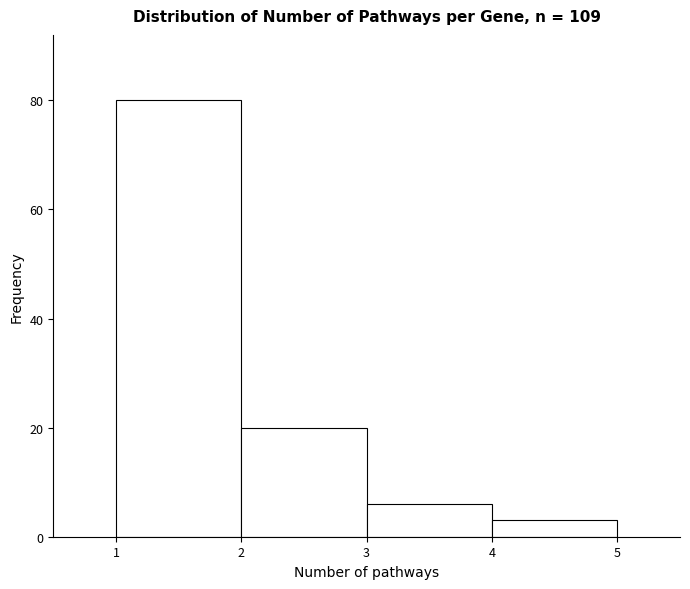

What is the height of the bar covering 4 to 5 on the x-axis? The values are not printed on the chart, so give them approximately, as read against the axis.

4